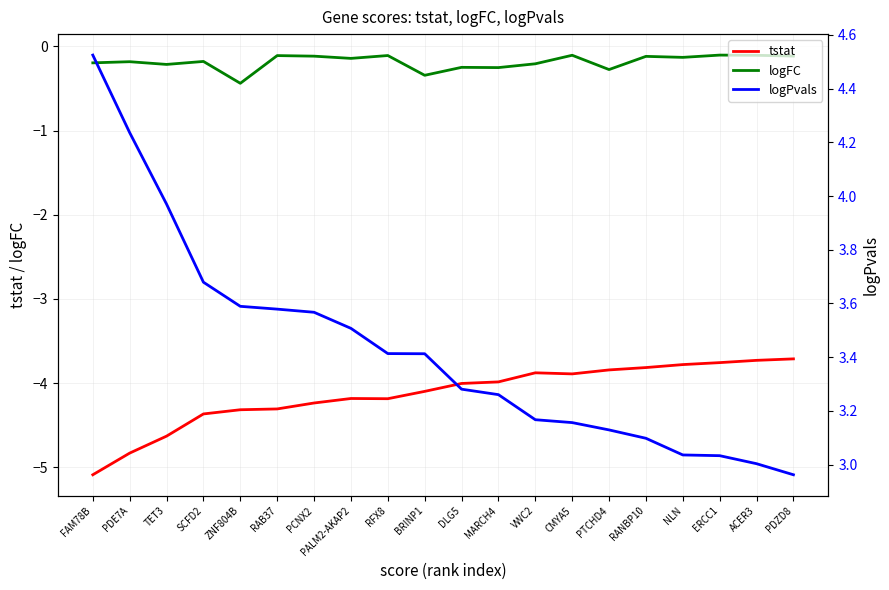

At how many categories does at least one series exceed 0?

20